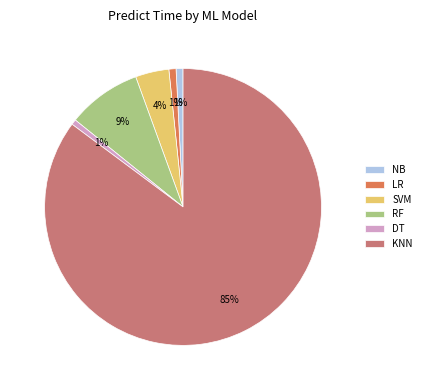

Count the number of slices in the pie.

6